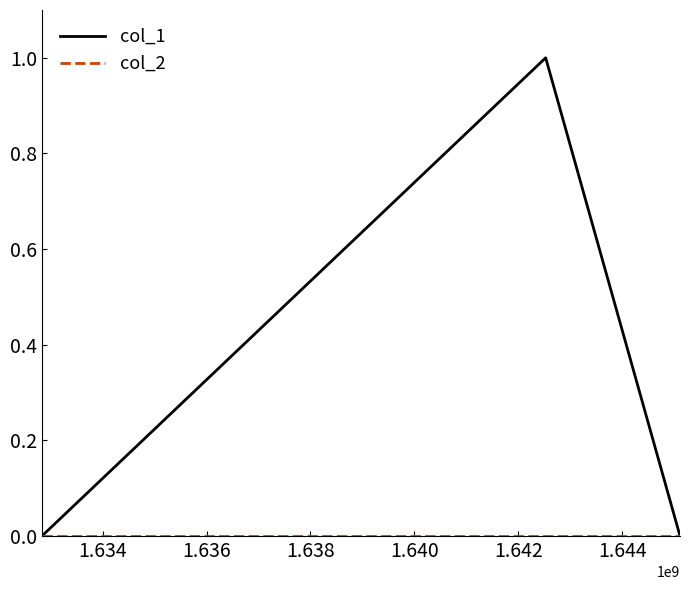

Which series has the largest total across all categories?

col_1